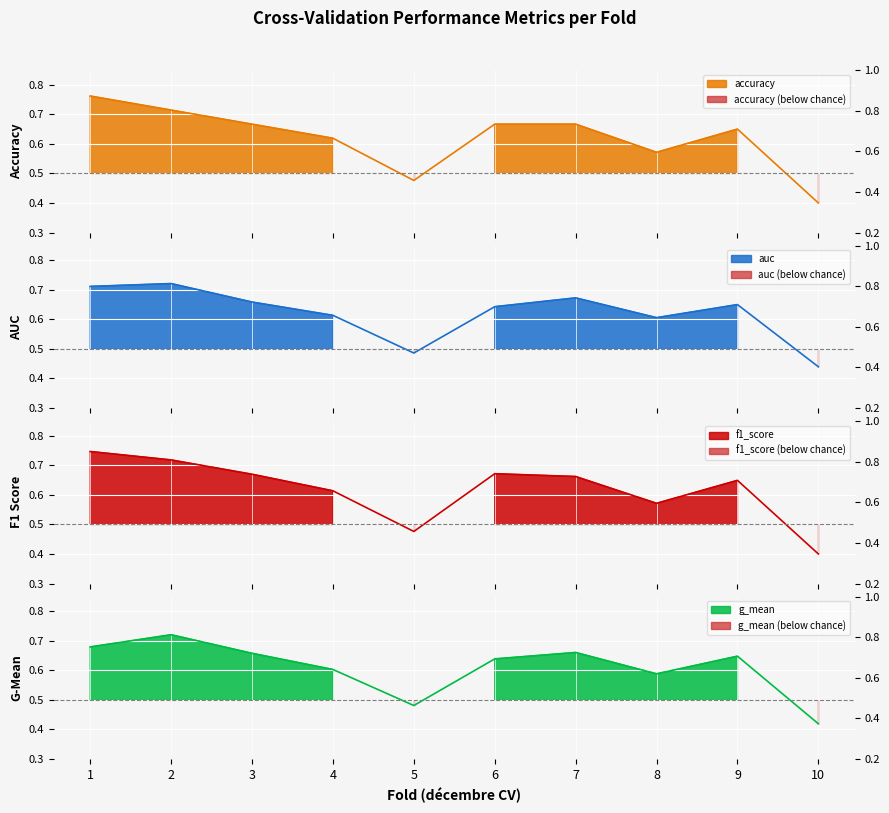

The value of g_mean at 5 is 0.8. True or false?

False